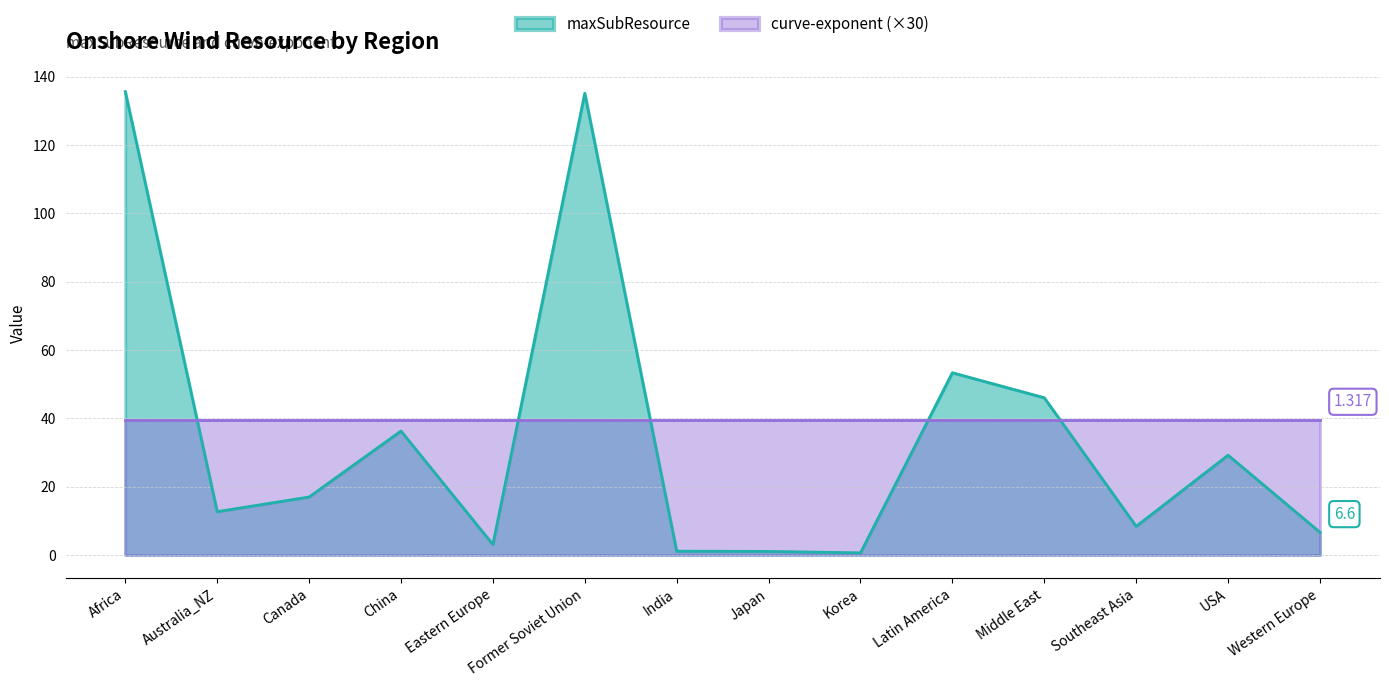

Rank the categories by value from highest to lowest.

Africa, Former Soviet Union, Latin America, Middle East, China, USA, Canada, Australia_NZ, Southeast Asia, Western Europe, Eastern Europe, India, Japan, Korea